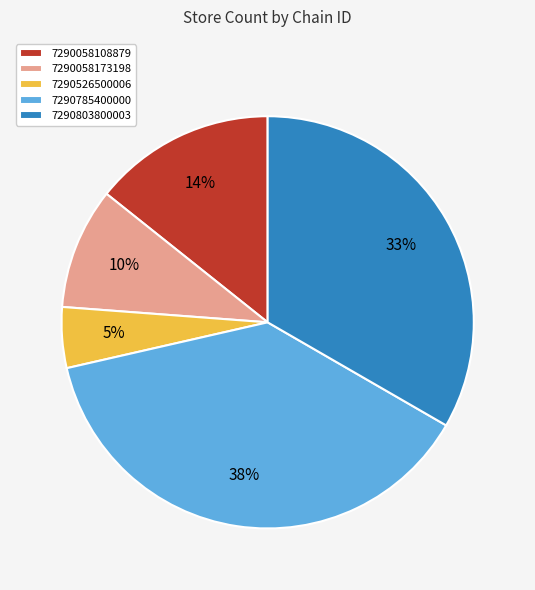

Rank the categories by value from lowest to highest.

7290526500006, 7290058173198, 7290058108879, 7290803800003, 7290785400000